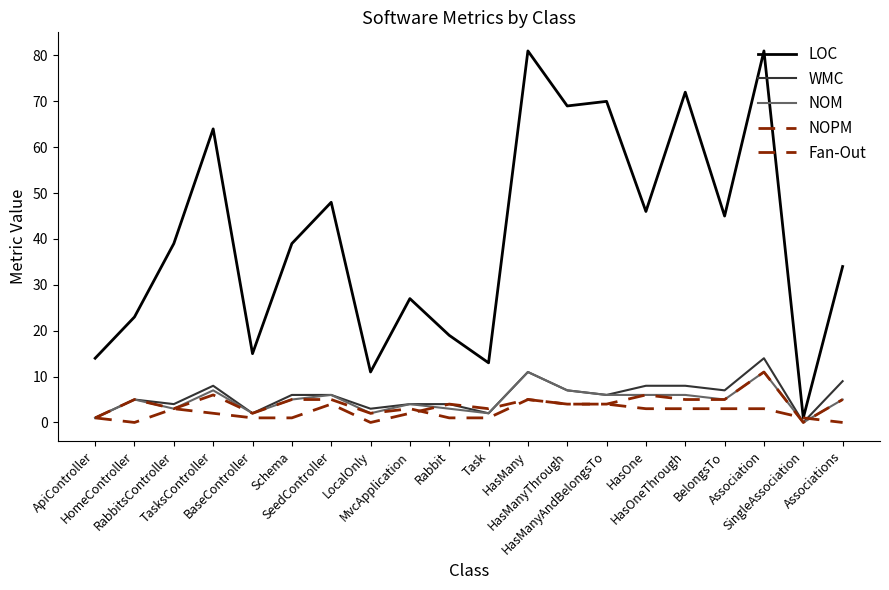

What position from the left is Rabbit?

10